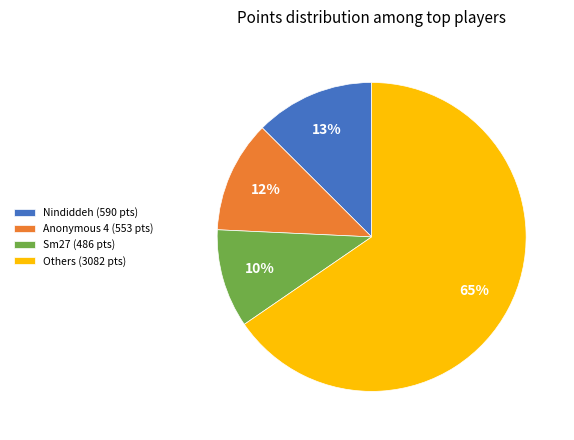

To the nearest percent, what portion does Nindiddeh (590 pts) represent?

13%